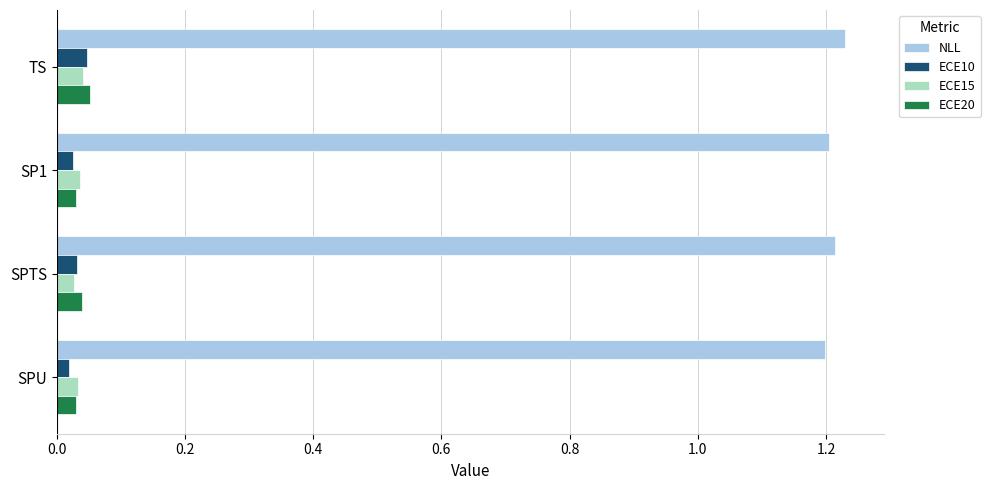

Is the value of ECE10 at SPTS greater than the value of NLL at TS?

No